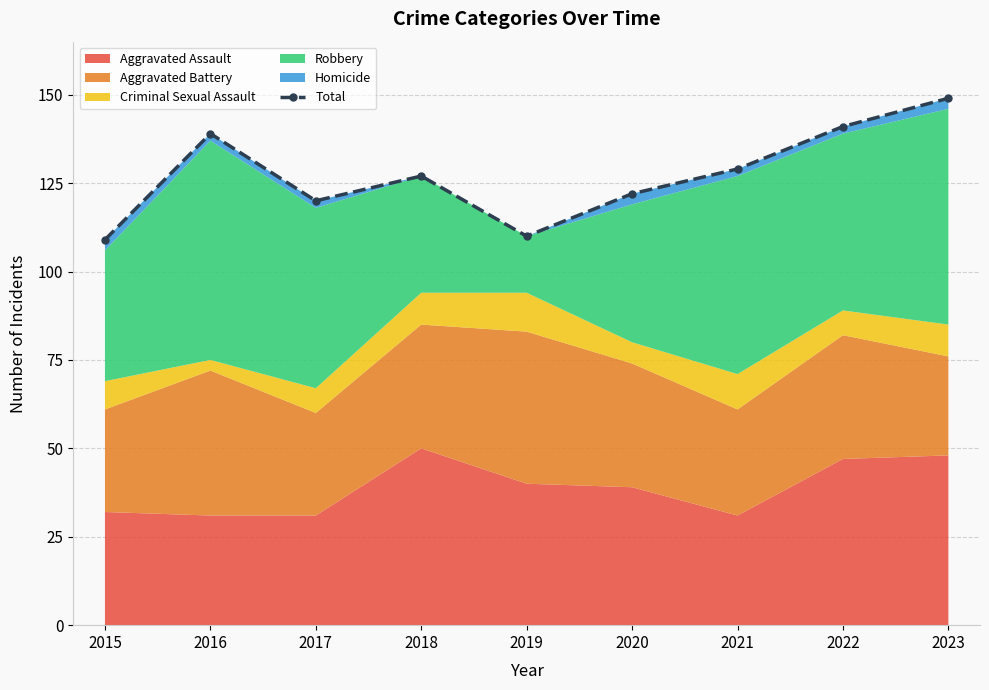

What is the value of the 9th point from the left?

149